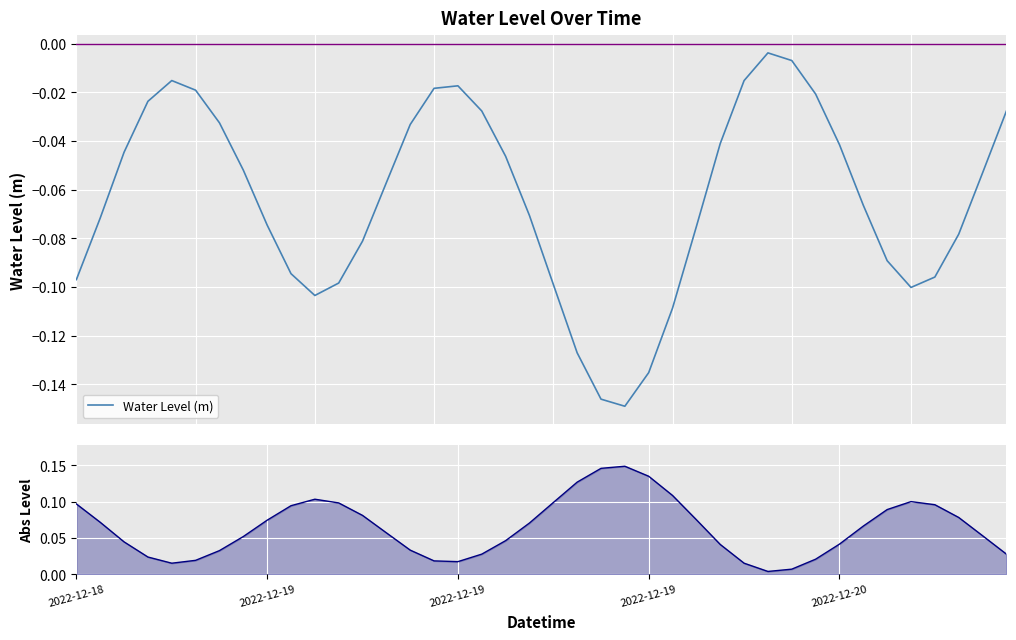

What are all the series names shown in the legend?

Water Level (m), |Water Level|